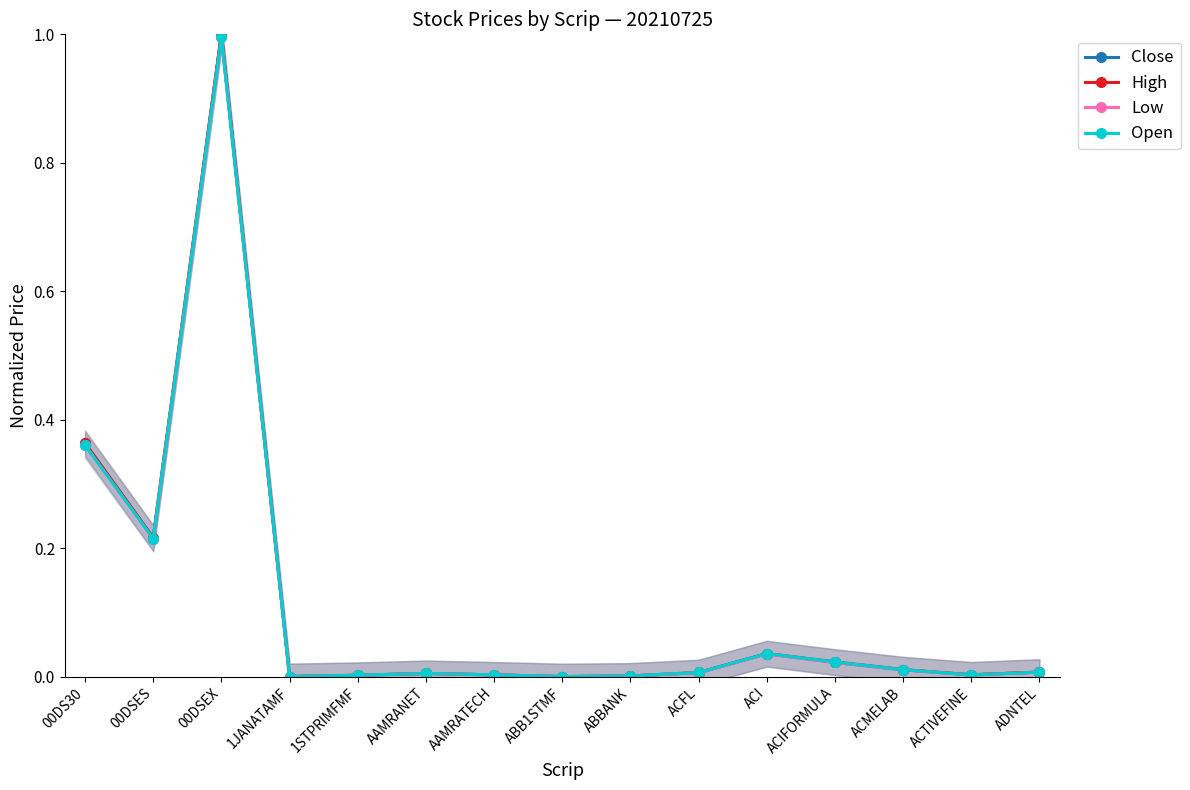

At which category does the chart reach its minimum across all series?

ABB1STMF